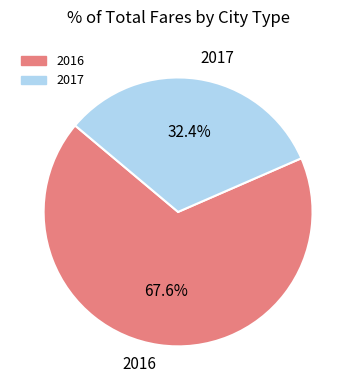

The 2016 slice represents 68% of the pie. True or false?

True